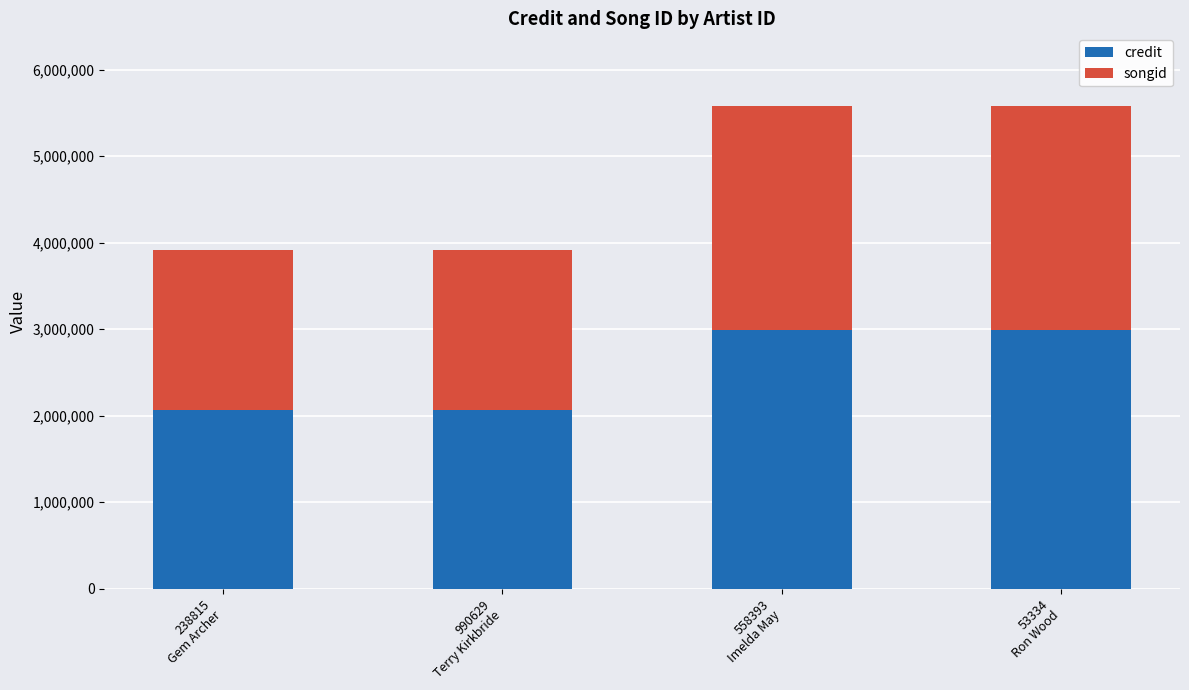

What is the difference between the maximum and minimum values in the credit series?

932476